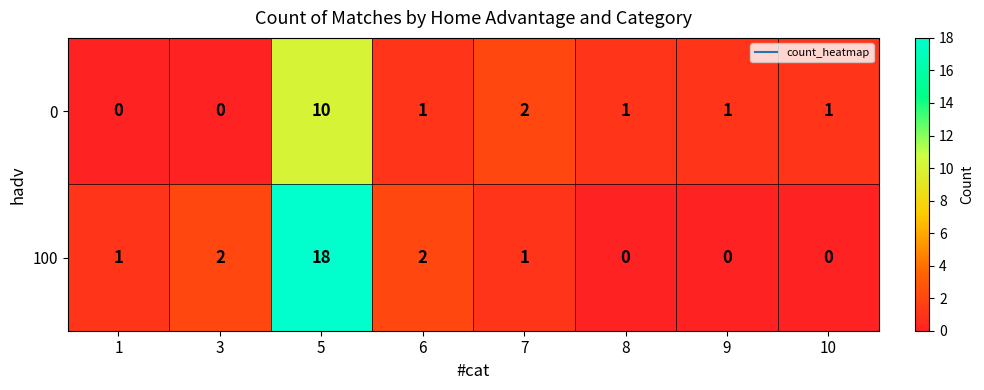

What is the spread (max minus min) of values at 9?

1